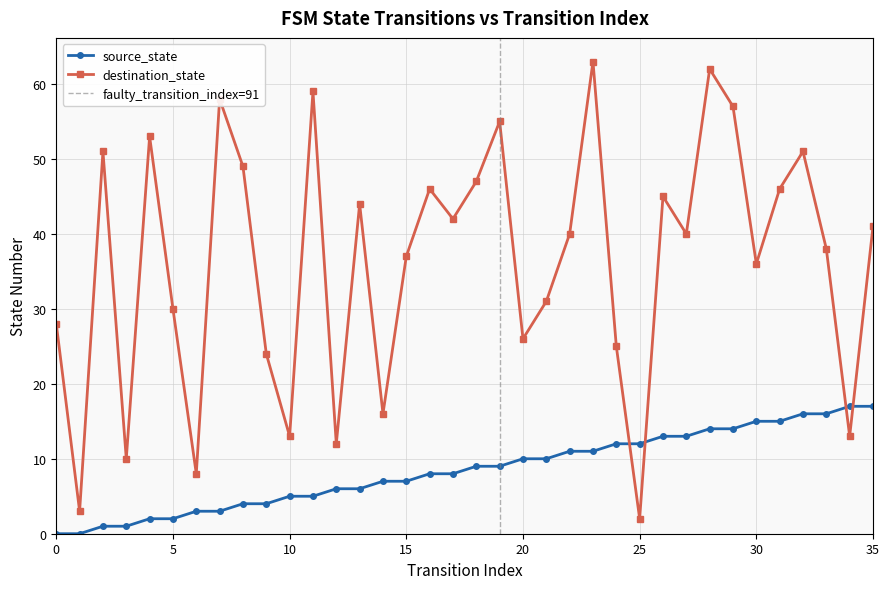

Rank the categories by destination_state value from lowest to highest.

25, 1, 6, 3, 12, 10, 34, 14, 9, 24, 20, 0, 5, 21, 30, 15, 33, 22, 27, 35, 17, 13, 26, 16, 31, 18, 8, 2, 32, 4, 19, 29, 7, 11, 28, 23